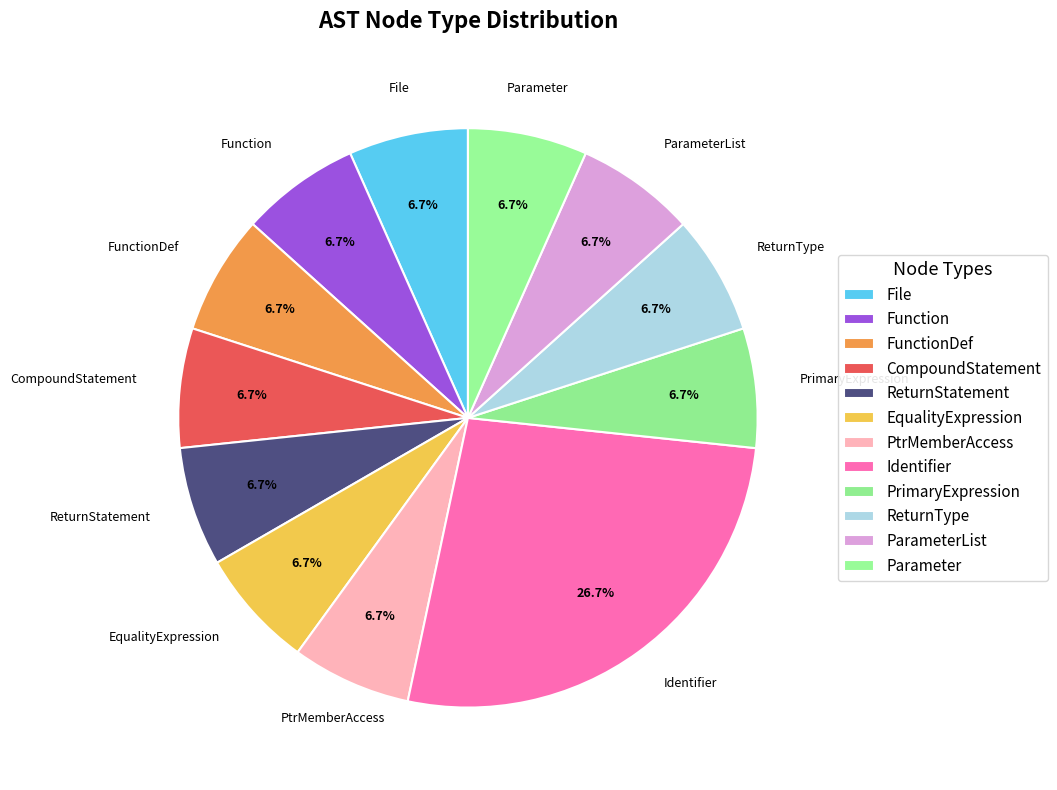

To the nearest percent, what percentage of the pie is PtrMemberAccess?

7%